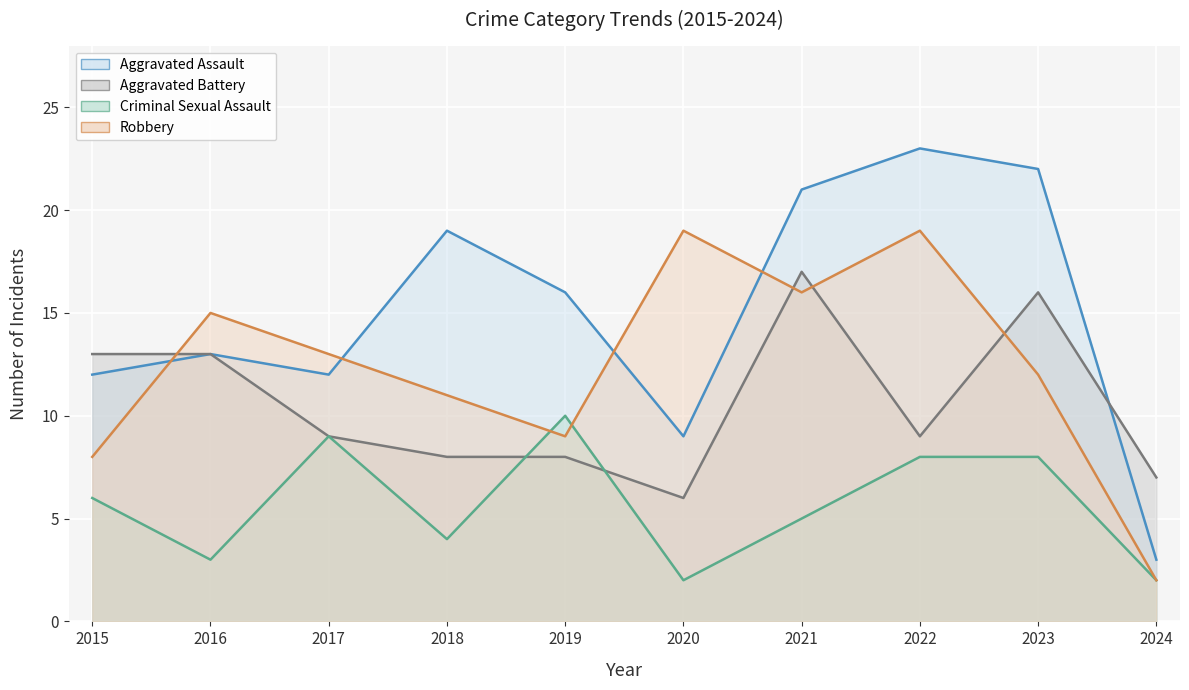

Does the chart display data point markers on the line(s)?

No